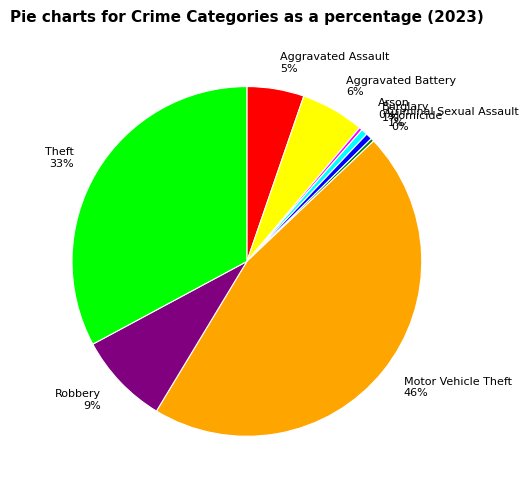

Is the sum of Aggravated Battery and Motor Vehicle Theft greater than half?

Yes